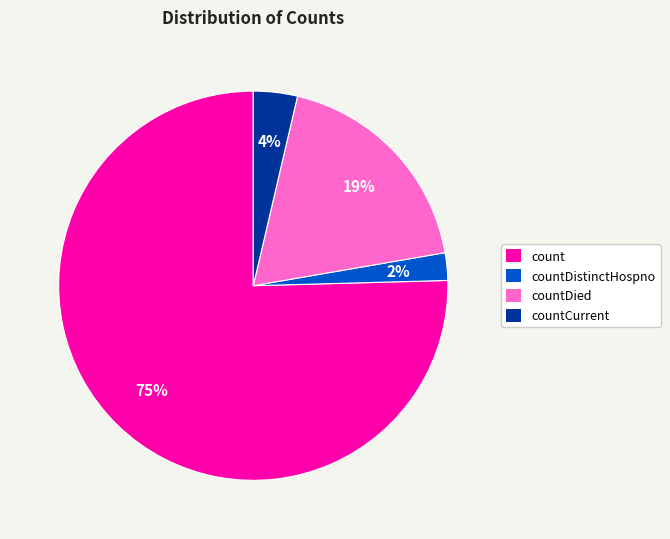

To the nearest percent, what is the average slice percentage?

25%